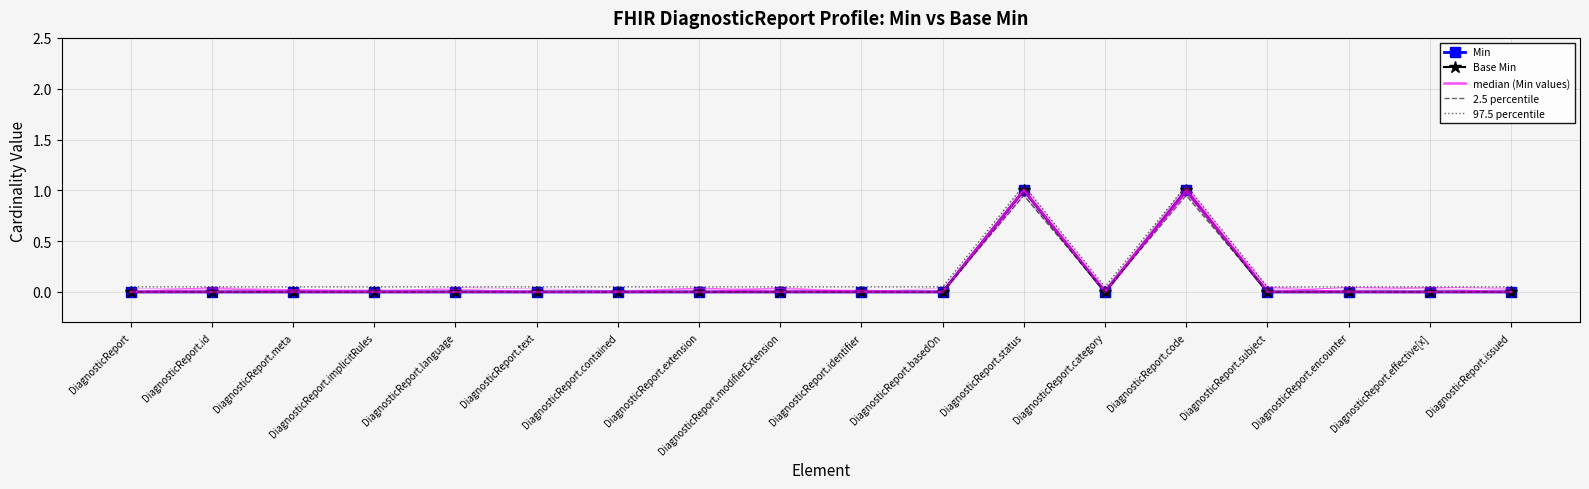

List the series in order of their peak value, highest first.

97.5 percentile, Min, Base Min, median (Min values), 2.5 percentile